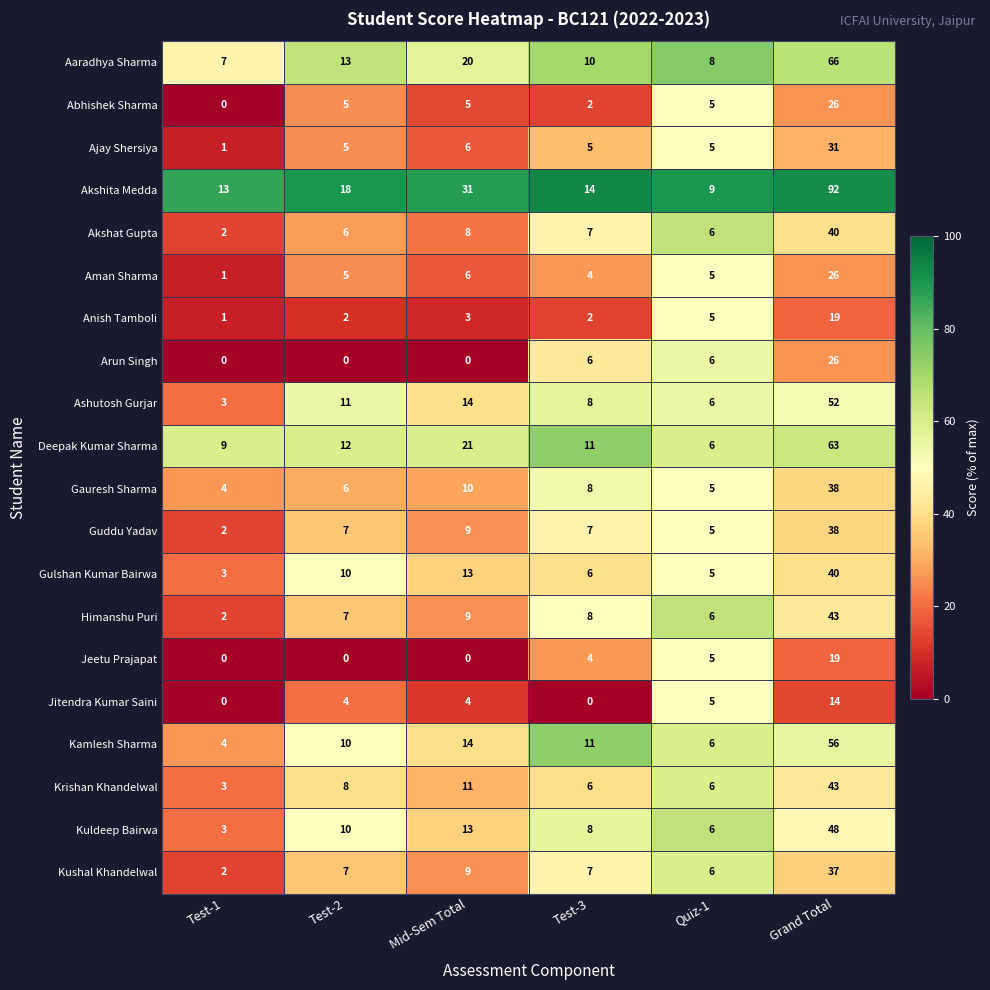

At which label does Akshat Gupta first exceed 7?

Mid-Sem Total